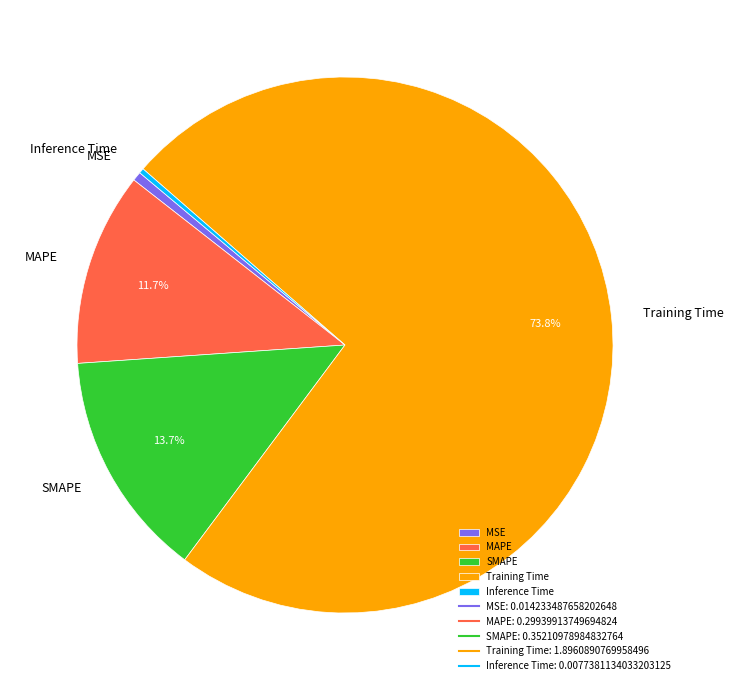

The MAPE slice represents 1% of the pie. True or false?

False